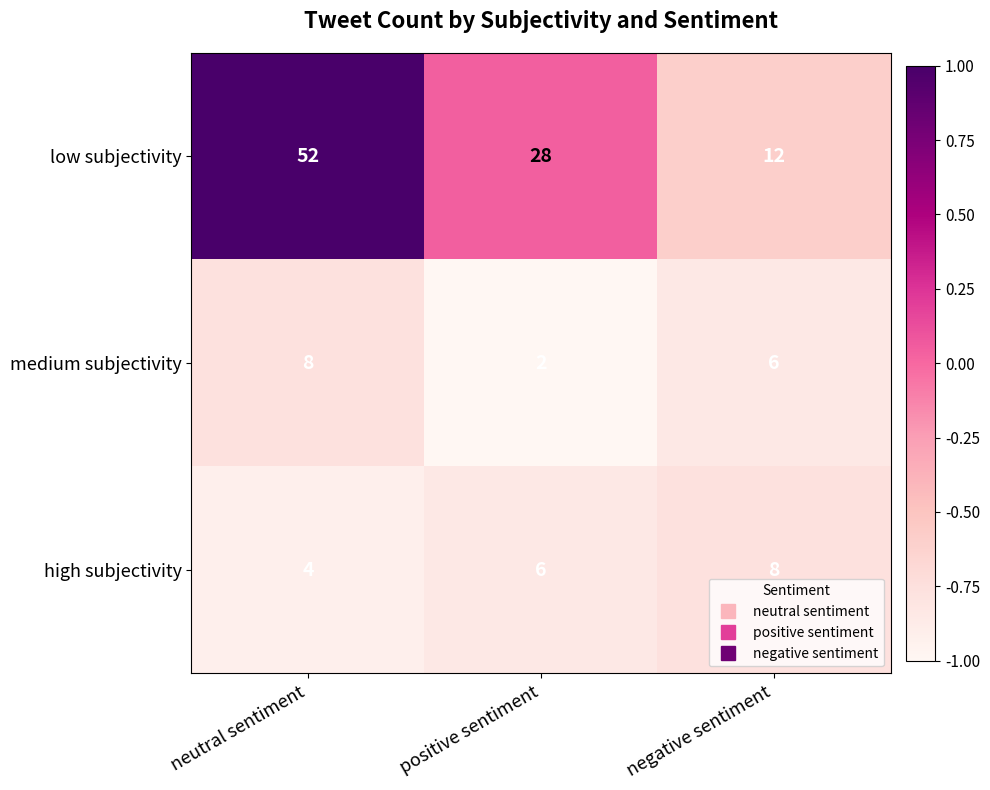

Which series has the largest total across all categories?

low subjectivity